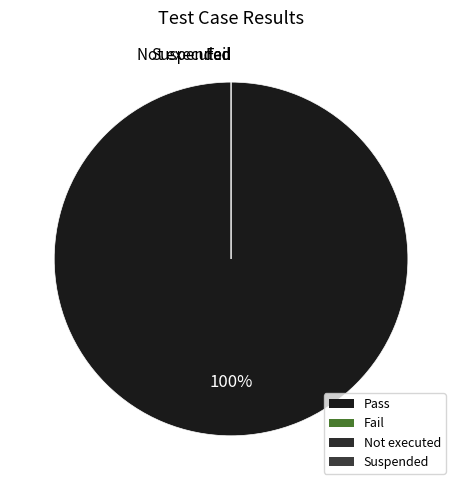

To the nearest percent, what is the average slice percentage?

25%